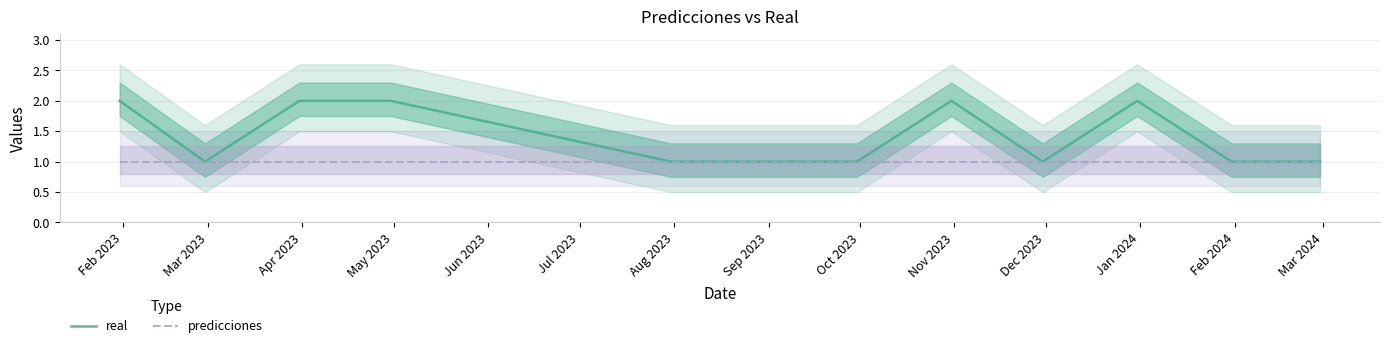

At which category does the chart reach its minimum across all series?

Mar 2023